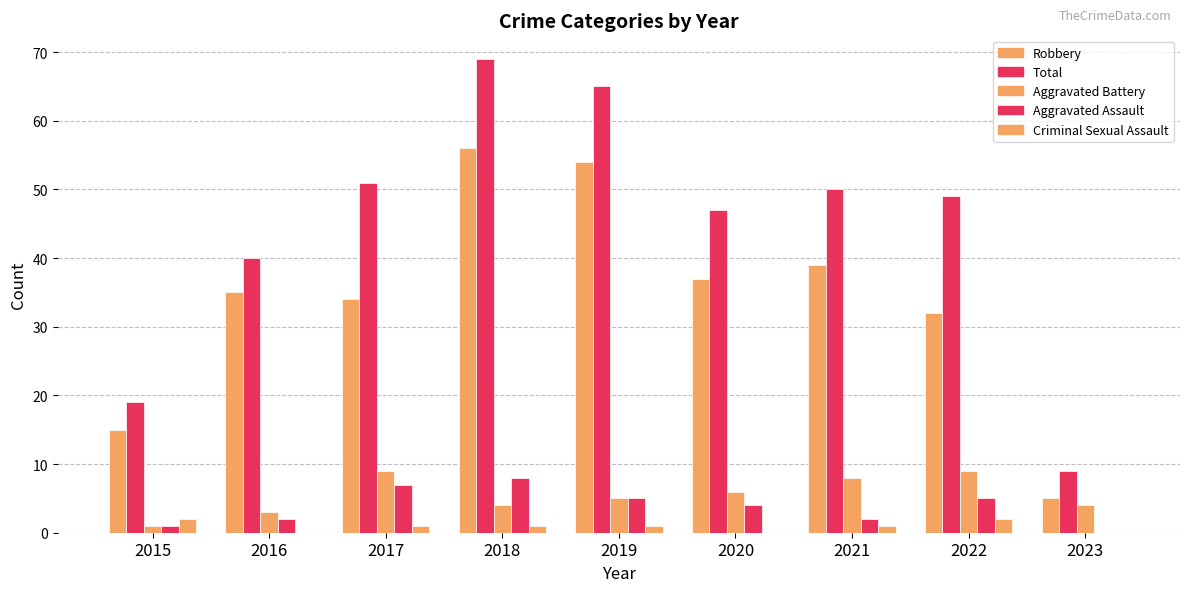

Which series changed the most between 2019 and 2022?

Robbery